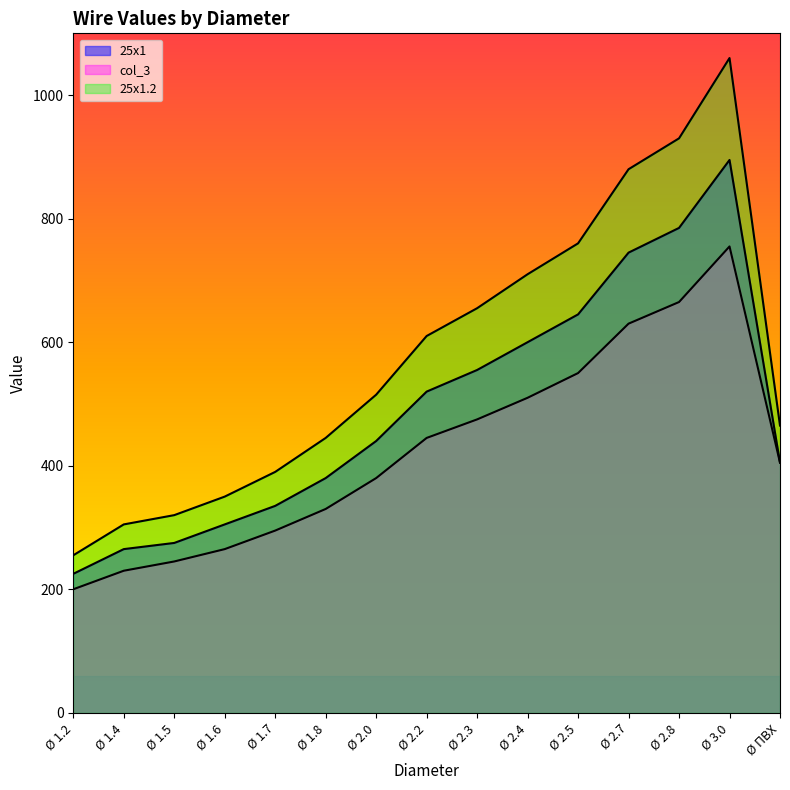

What is the total value across all series at Ø 2.2?

1575